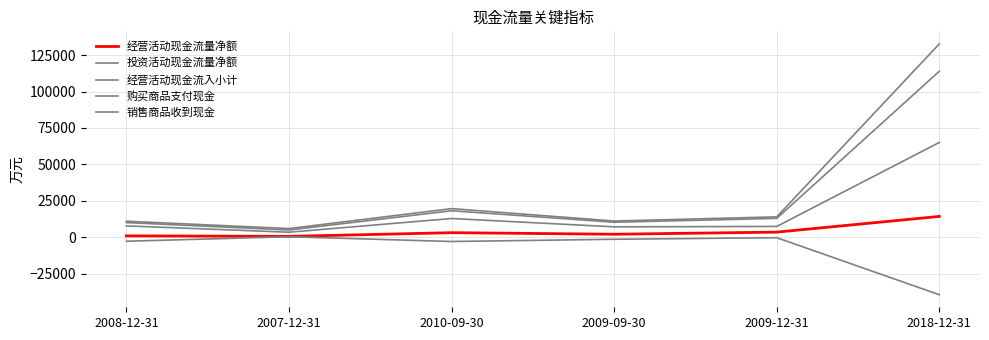

How many lines are shown in the chart?

5